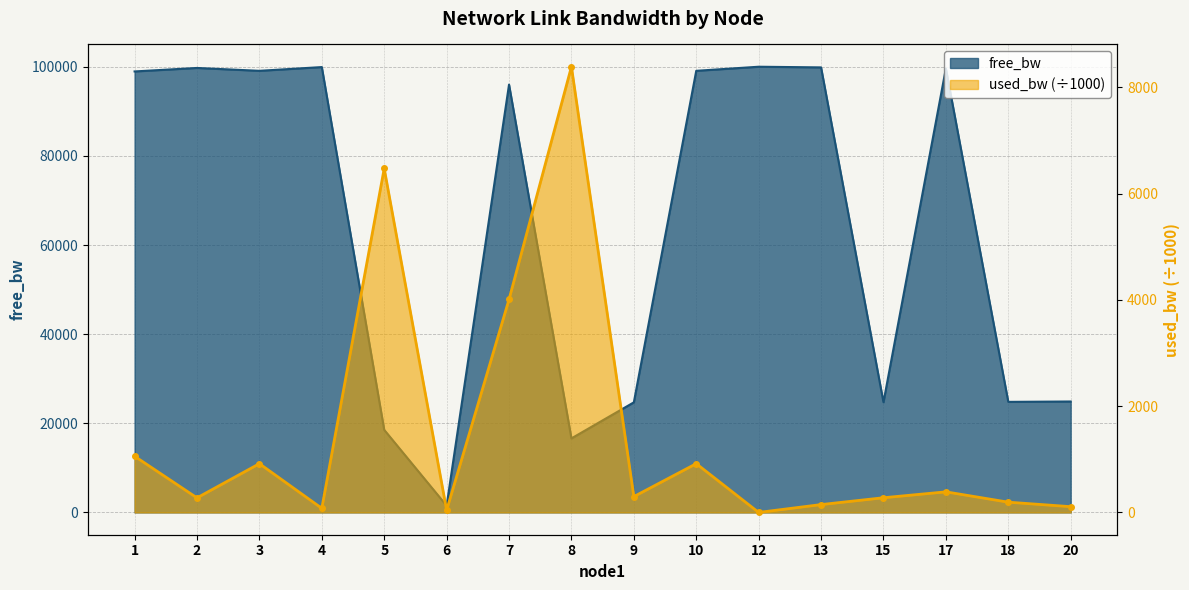

Which series has the largest total across all categories?

free_bw